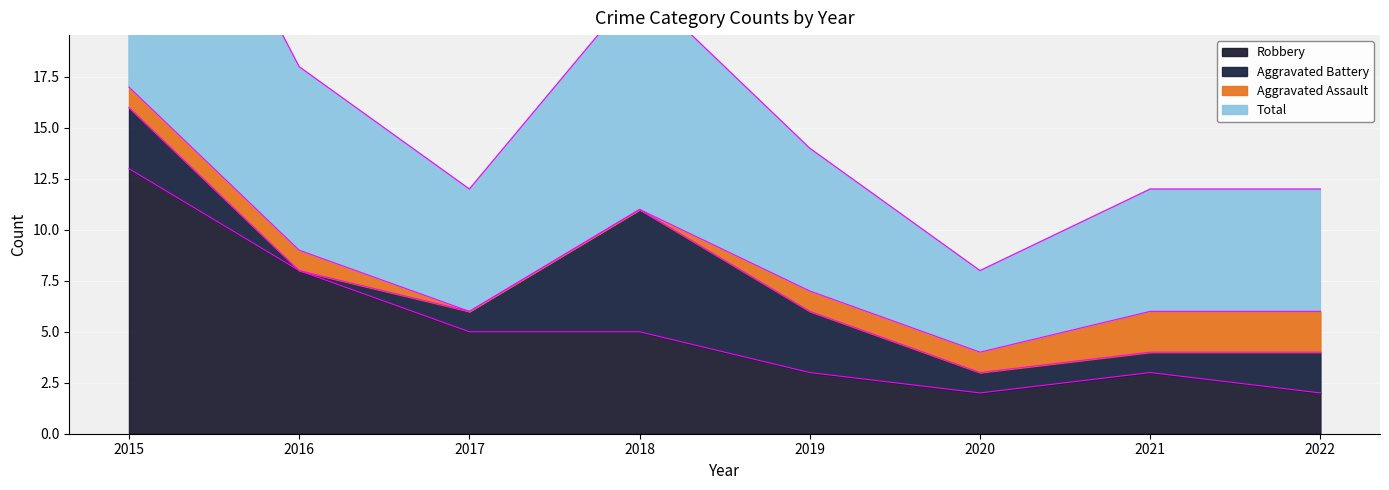

The Total series shows 13 at 2016. True or false?

False